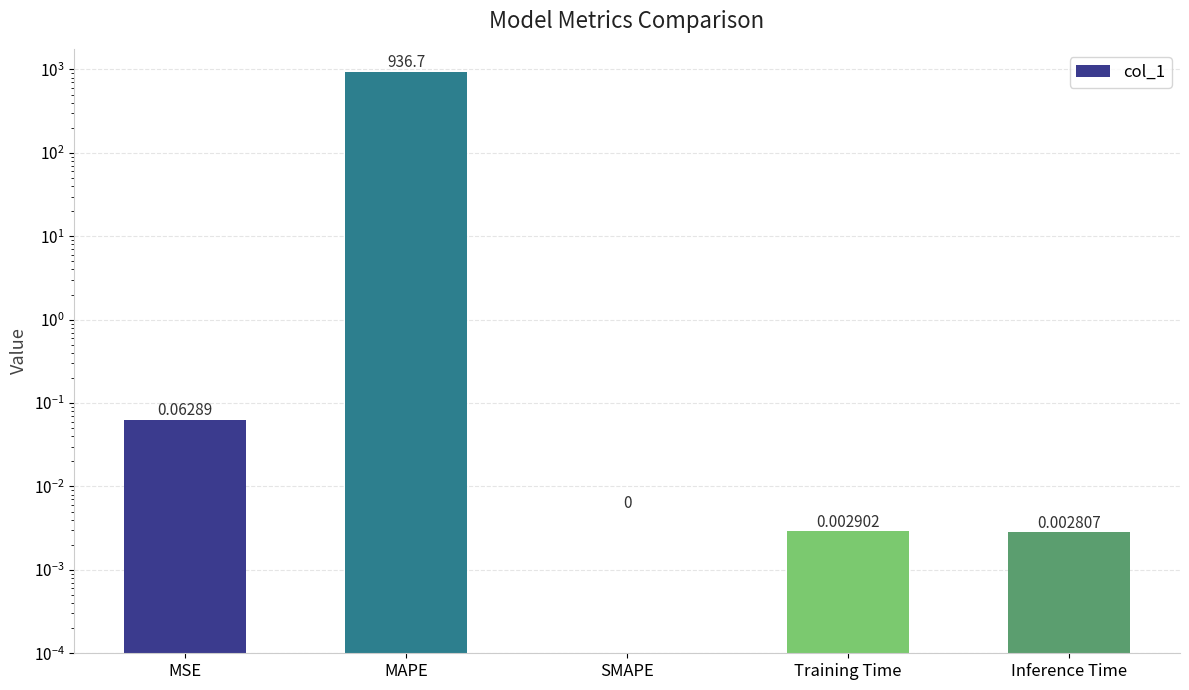

Is it true that the value at MAPE is 936.7?

True